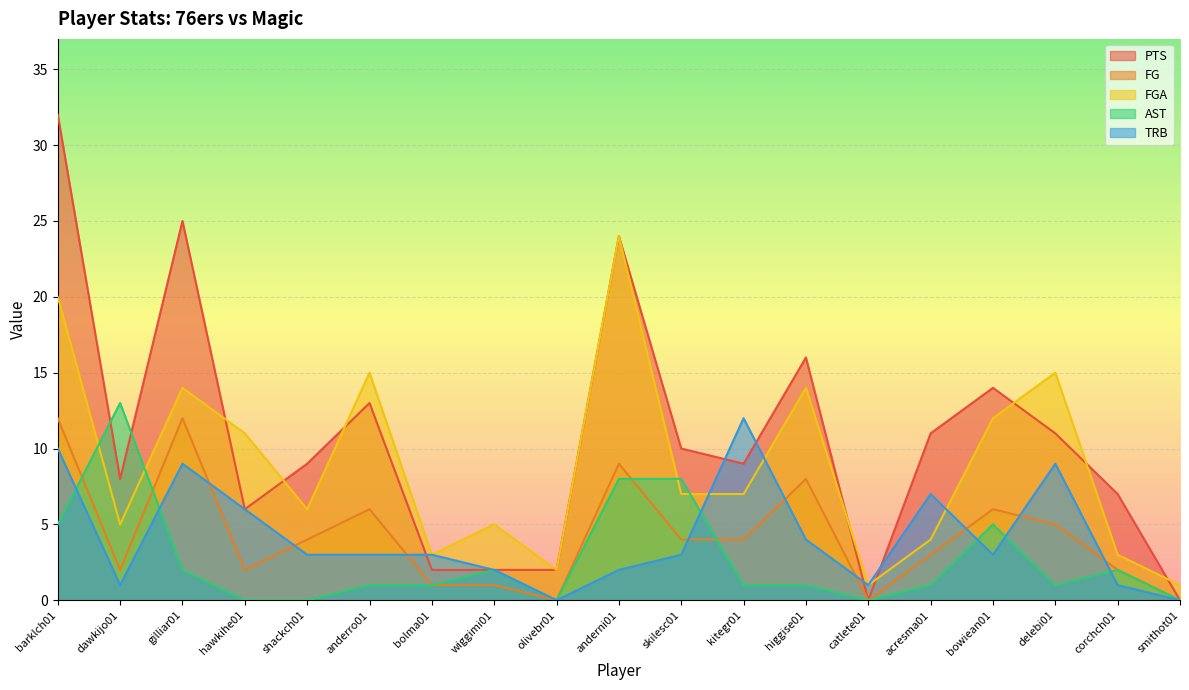

At how many categories does at least one series exceed 21?

3